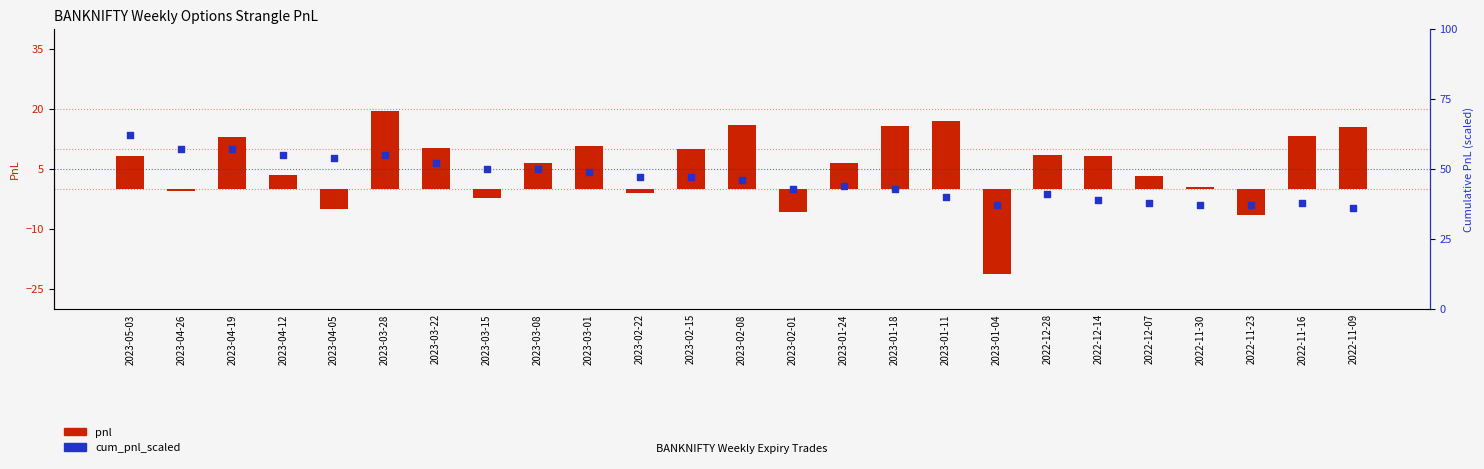

What are all the series names shown in the legend?

pnl, cum_pnl_scaled